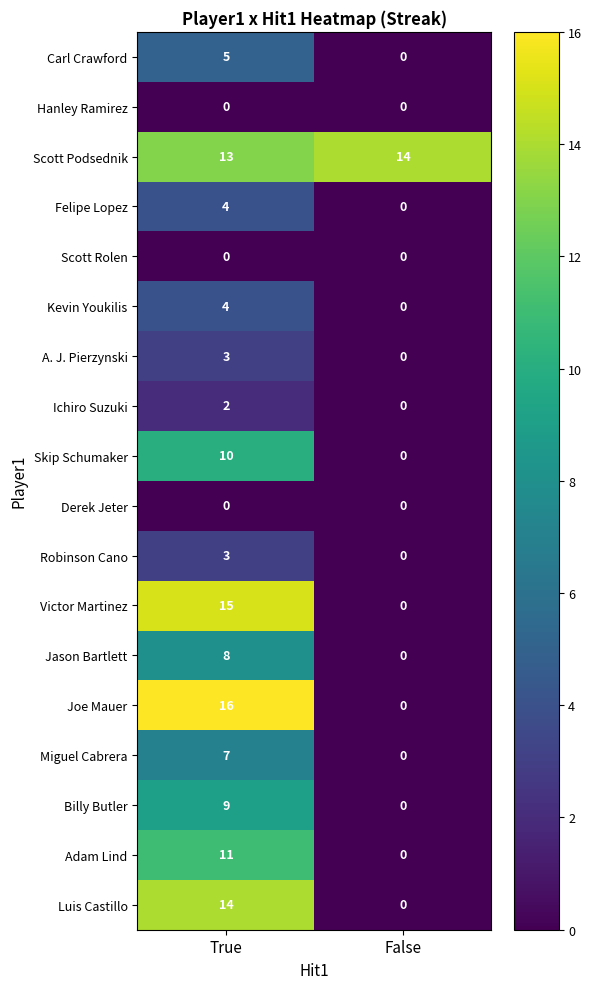

At which category is the sum across all series the highest?

True